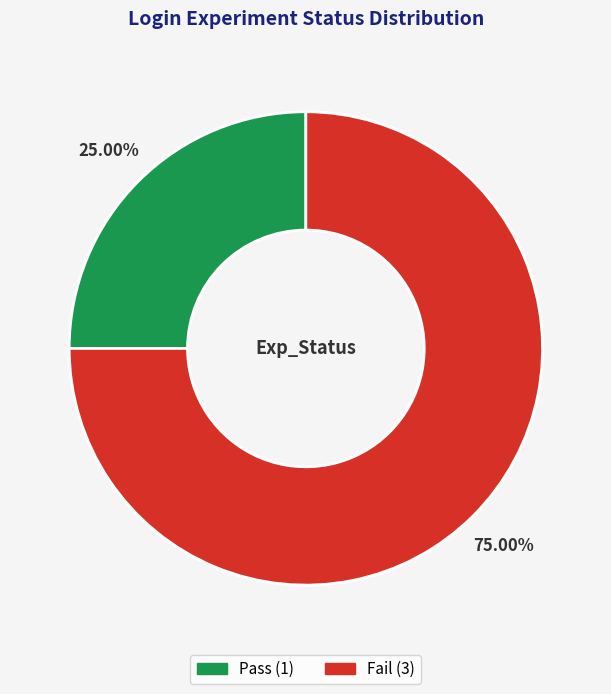

True or false: Fail accounts for 75% of the total.

True